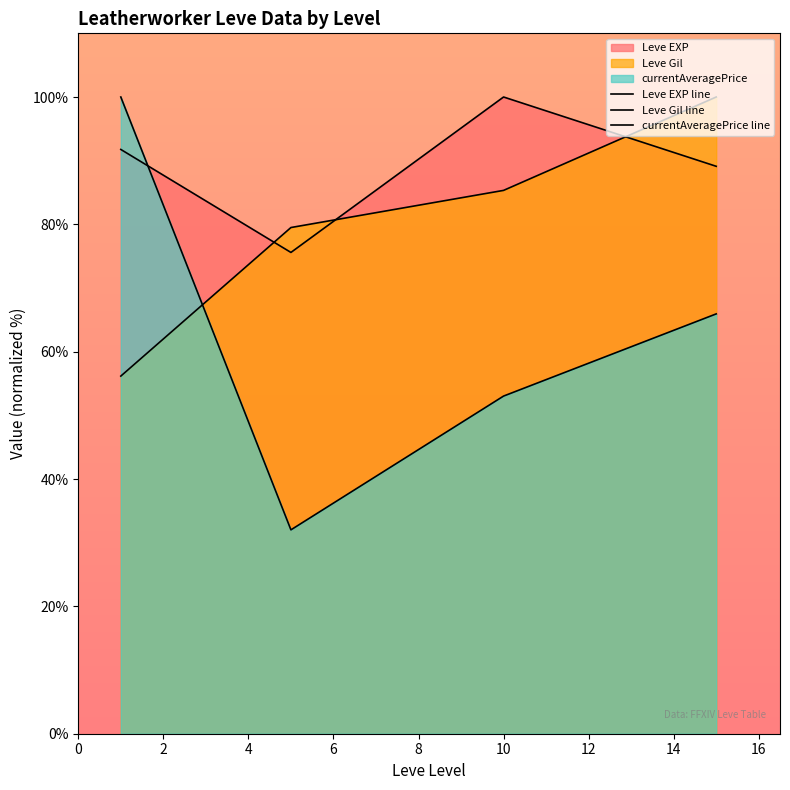

Between 2 and 6, which series saw the biggest shift?

currentAveragePrice line